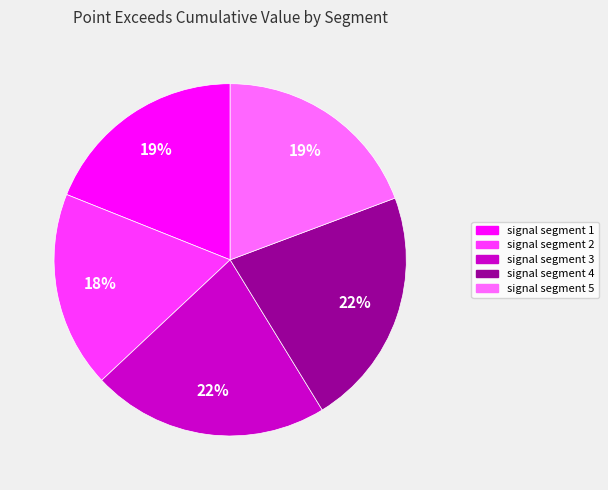

Count the number of slices in the pie.

5